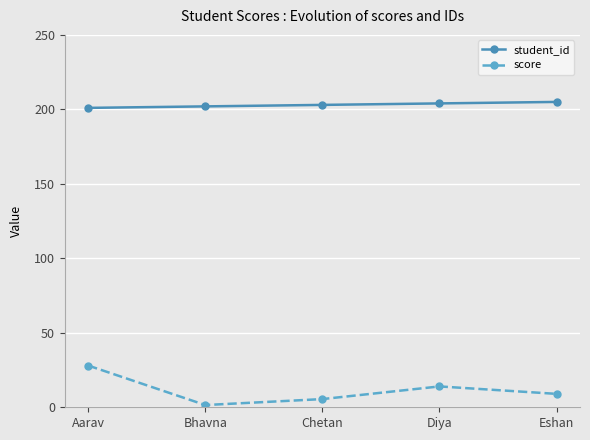

Count the student_id values in the range 202 to 204.

3